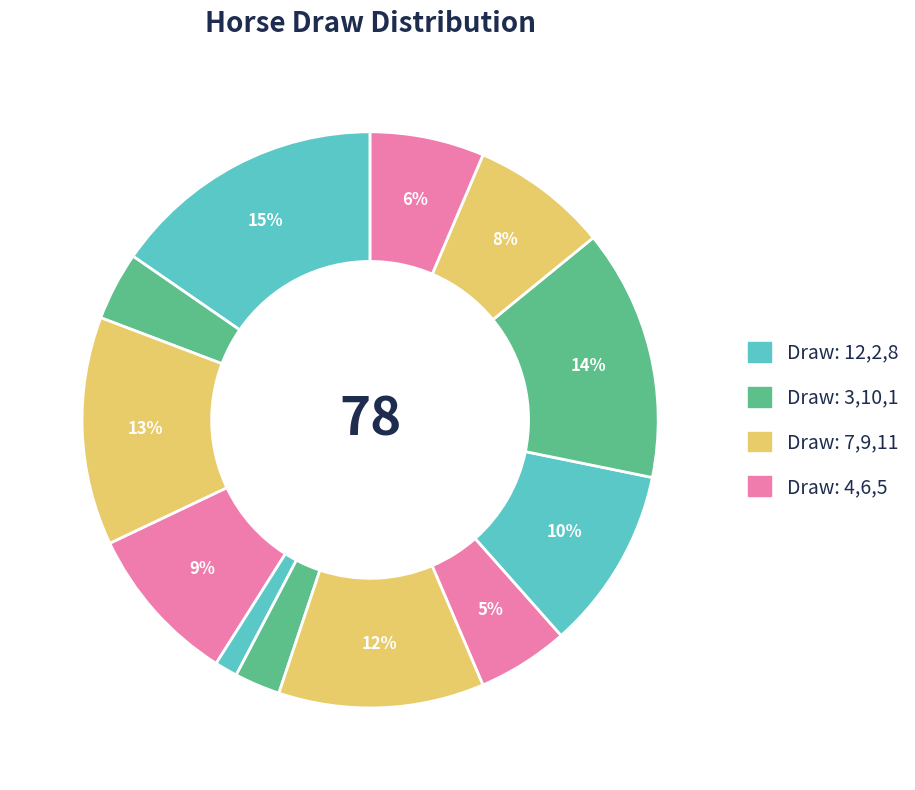

Is there any slice that represents more than half of the pie?

No